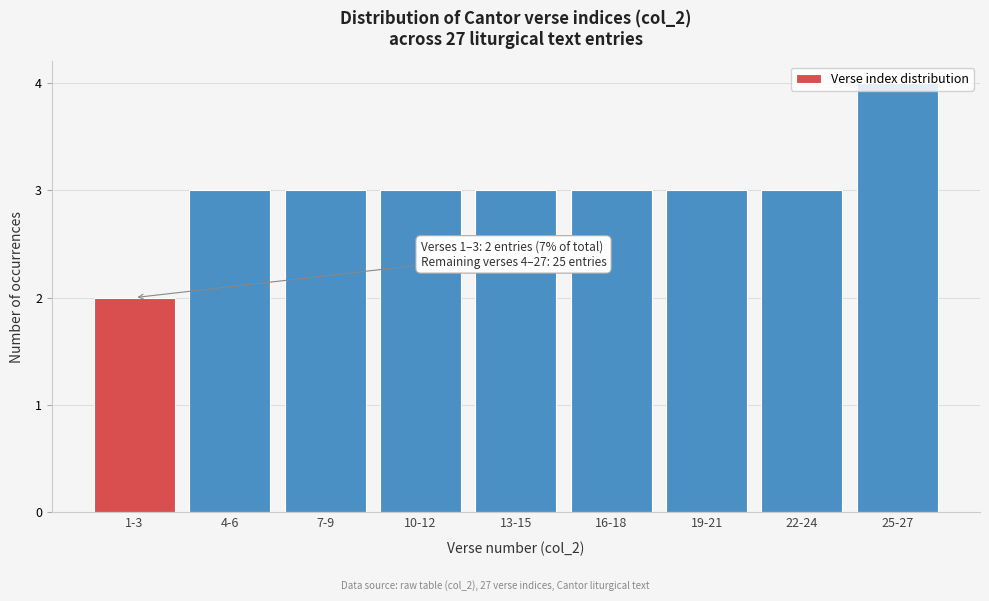

What is the label of the 1st bar from the right?

25-27